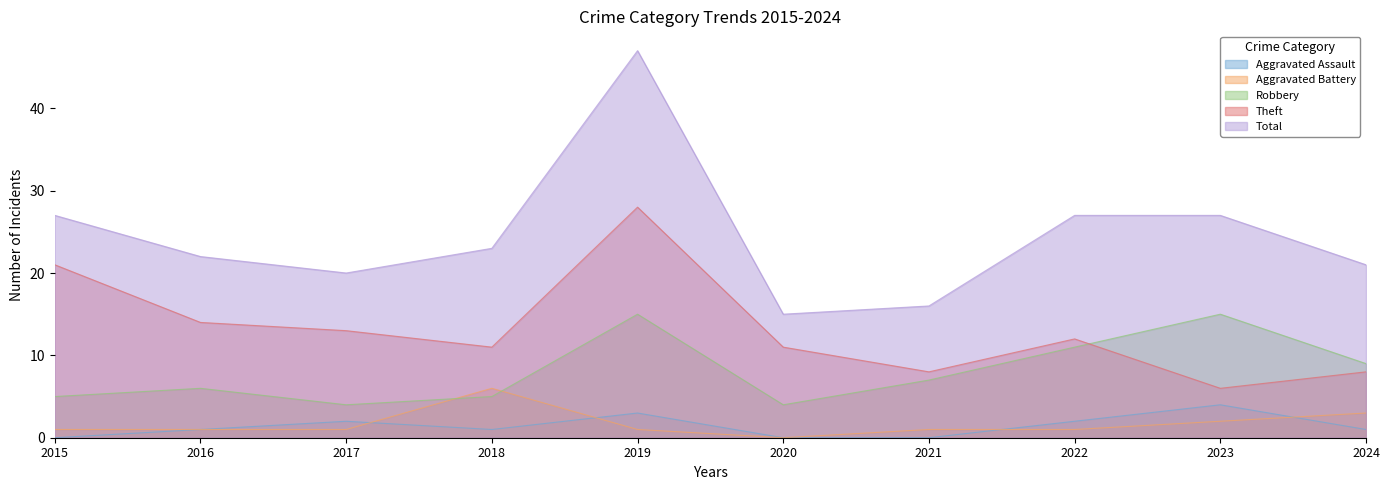

At which label does Robbery reach its minimum?

2017